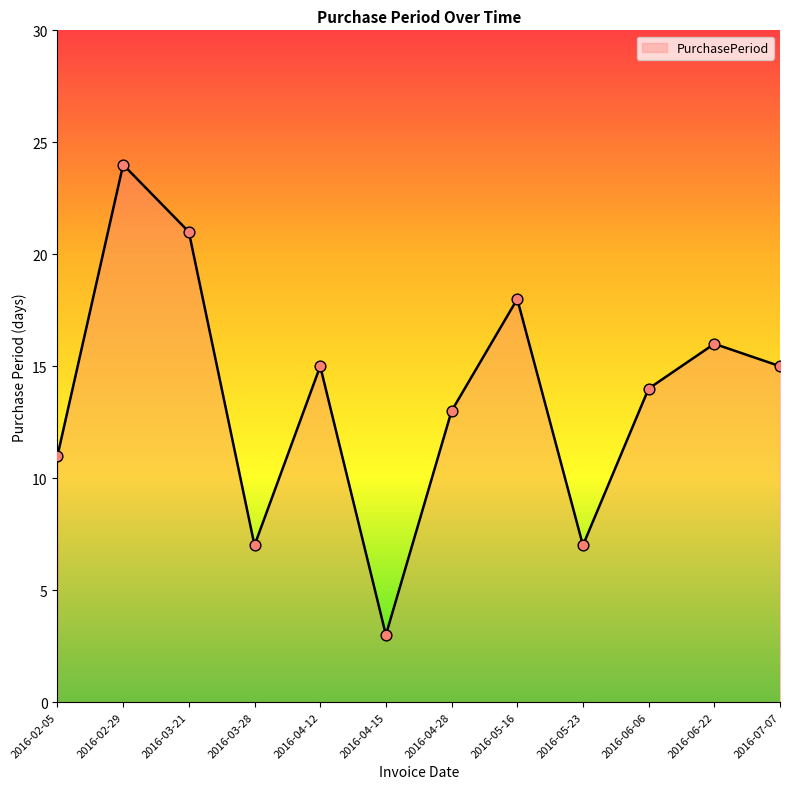

Approximately how many times larger is the value at 2016-05-16 compared to 2016-02-05?

1.6